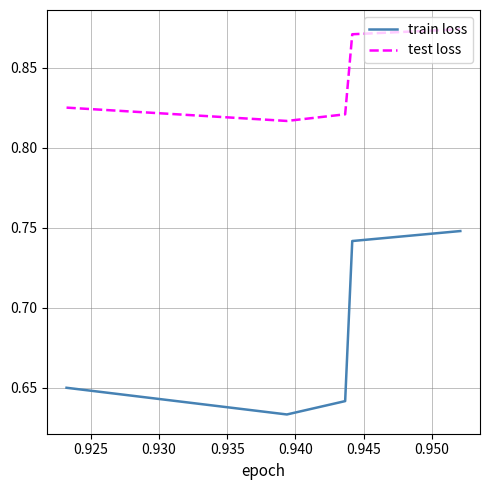

True or false: test loss and train loss intersect in this chart.

False